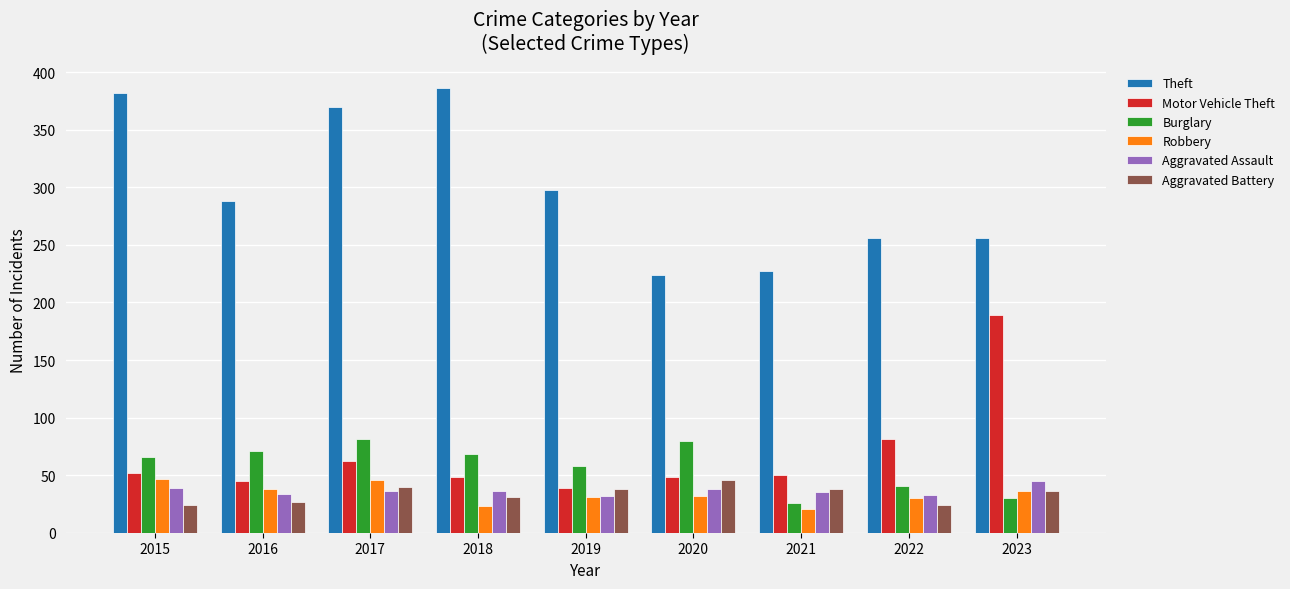

True or false: Aggravated Battery has a value of 58 at 2017.

False